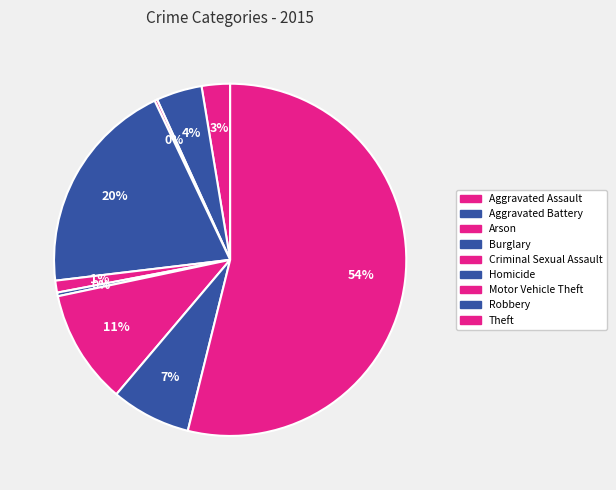

Between Homicide and Theft, which is larger?

Theft